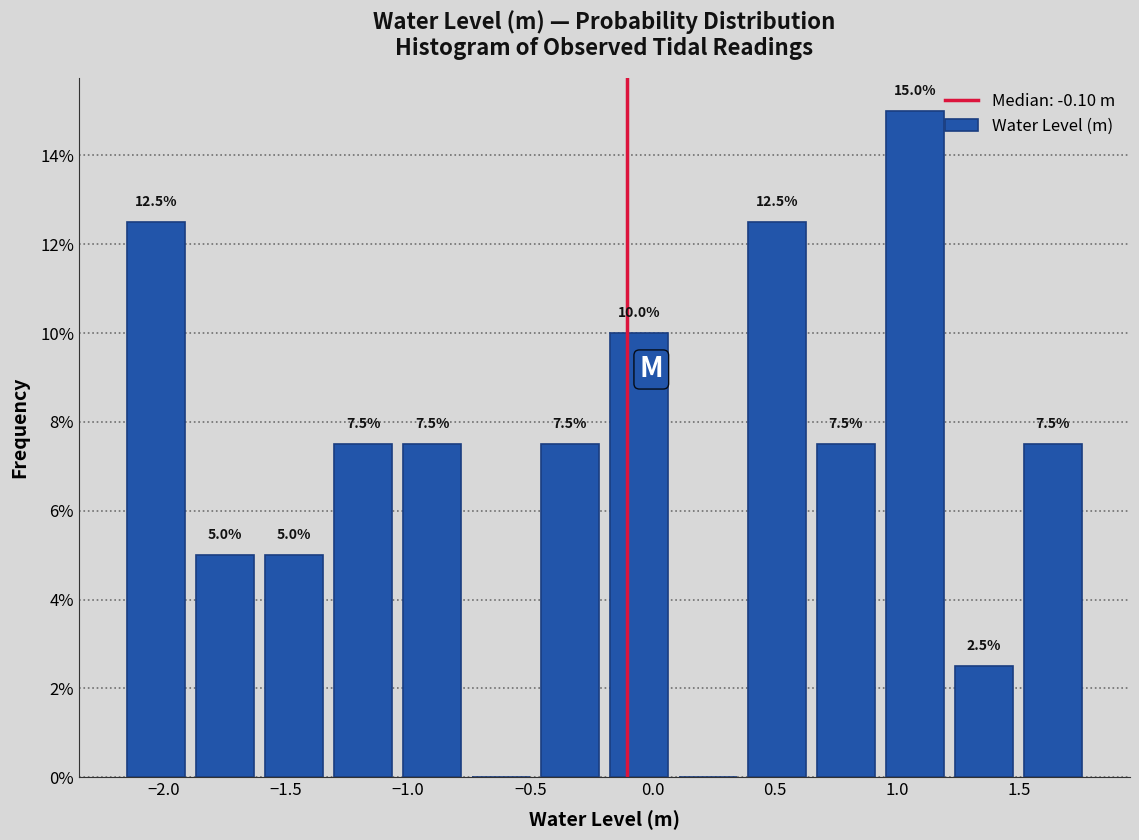

Over which range of the x-axis is the bar tallest?

0.95 to 1.20